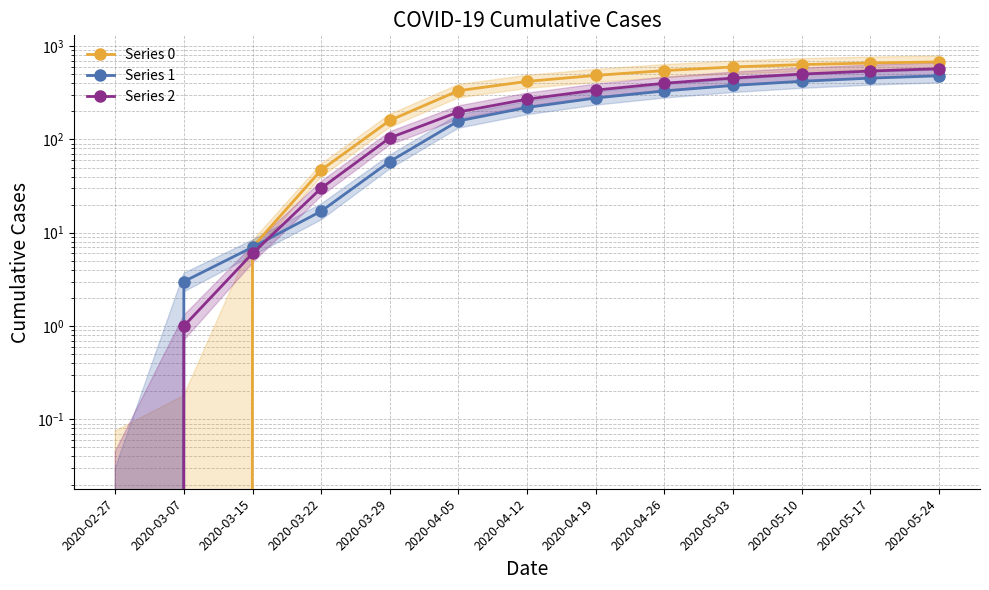

The Series 1 series shows 665 at 2020-05-03. True or false?

False